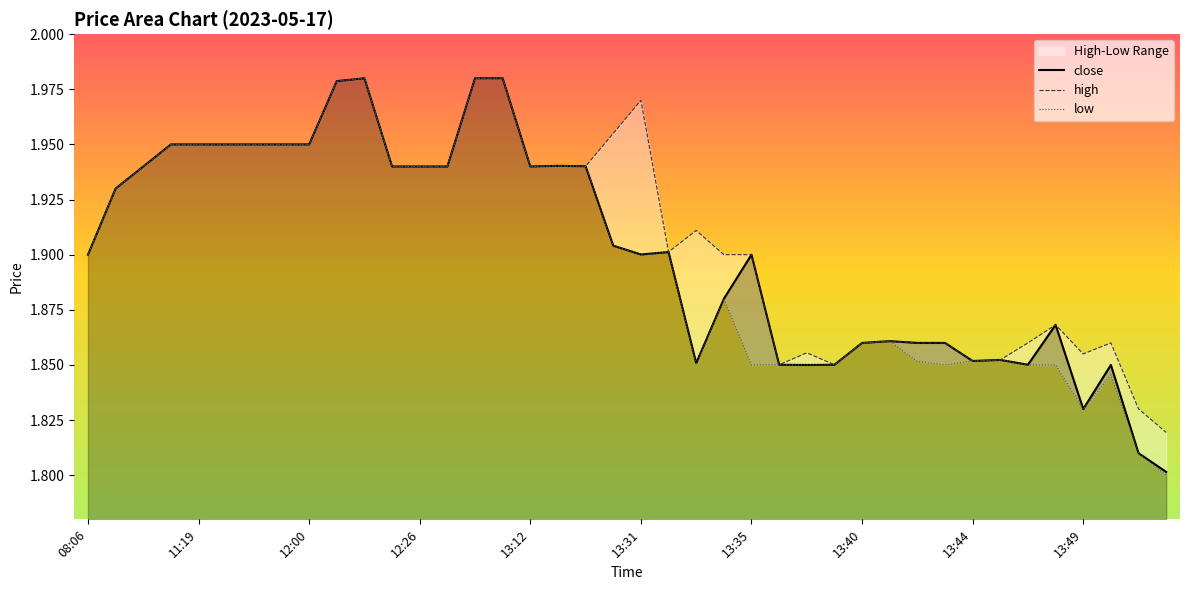

What is the lowest value of the low series?

1.8